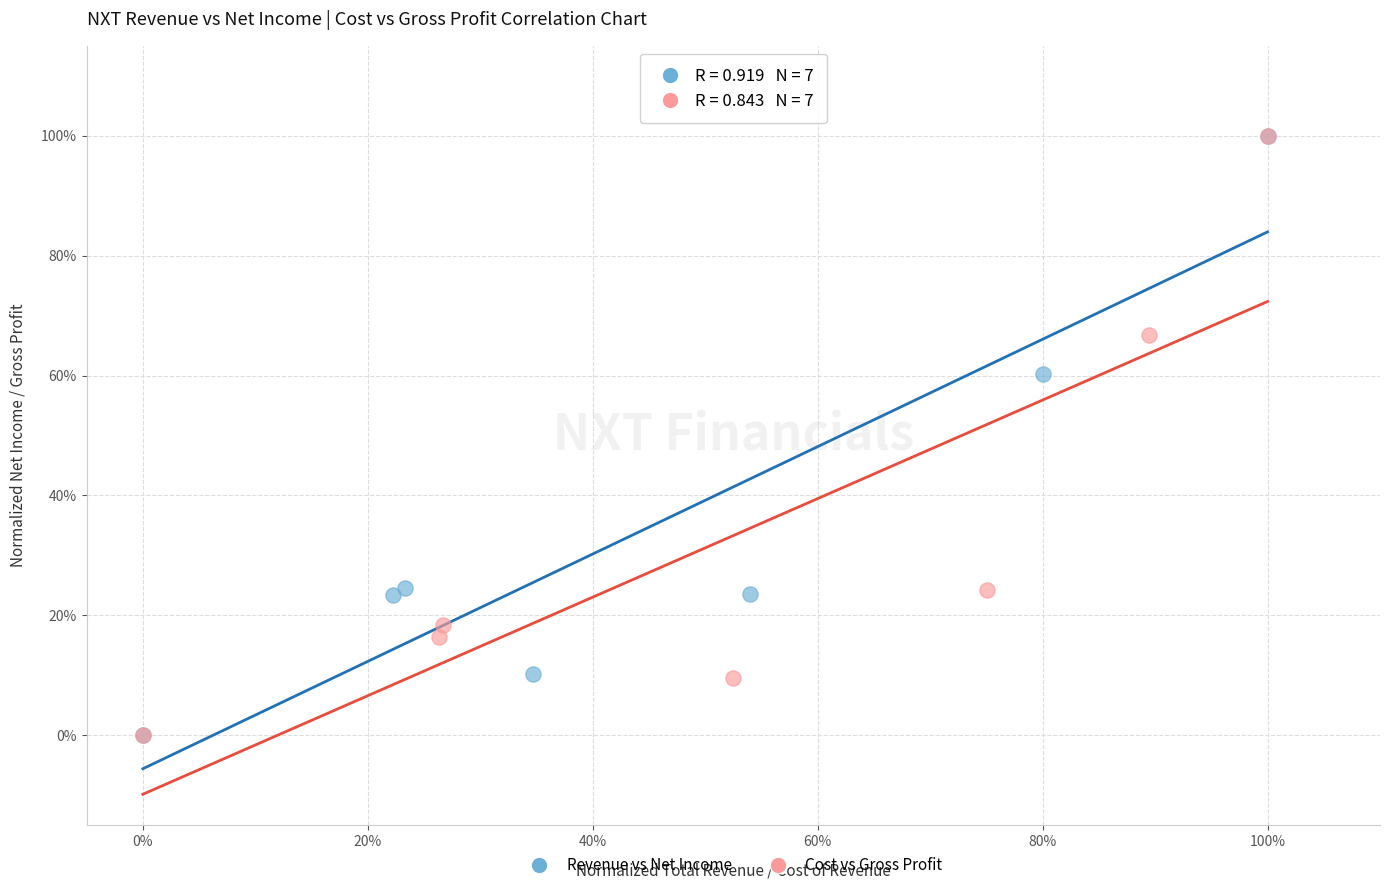

What are all the series names shown in the legend?

Revenue vs Net Income, Cost vs Gross Profit